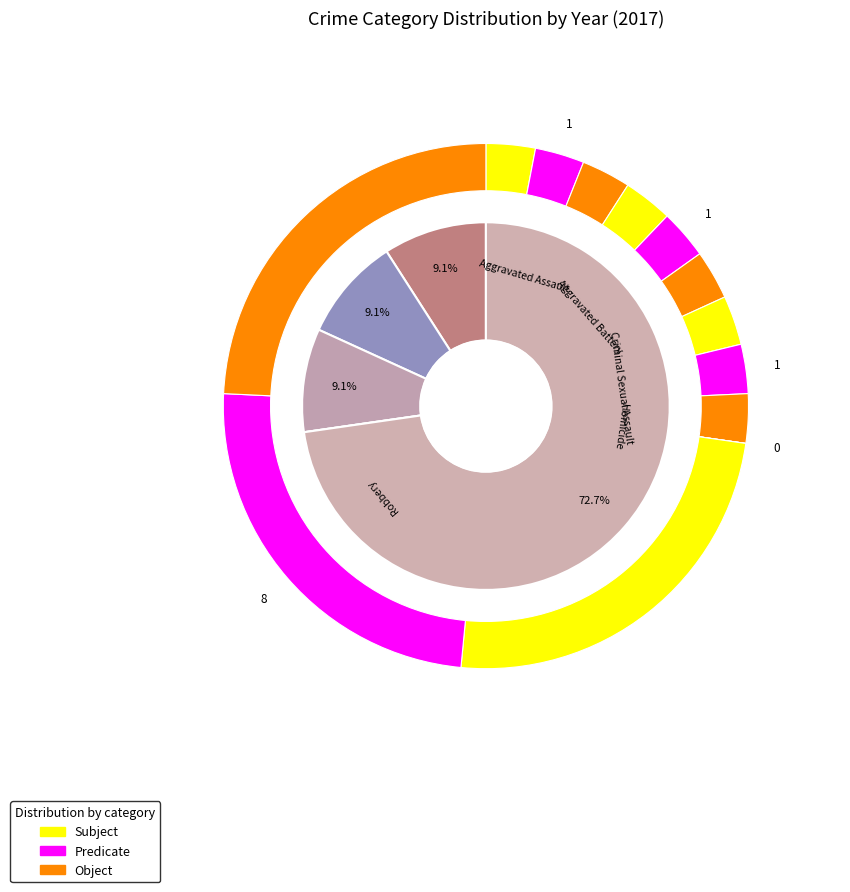

Which has a higher value, Homicide or Aggravated Battery?

Aggravated Battery